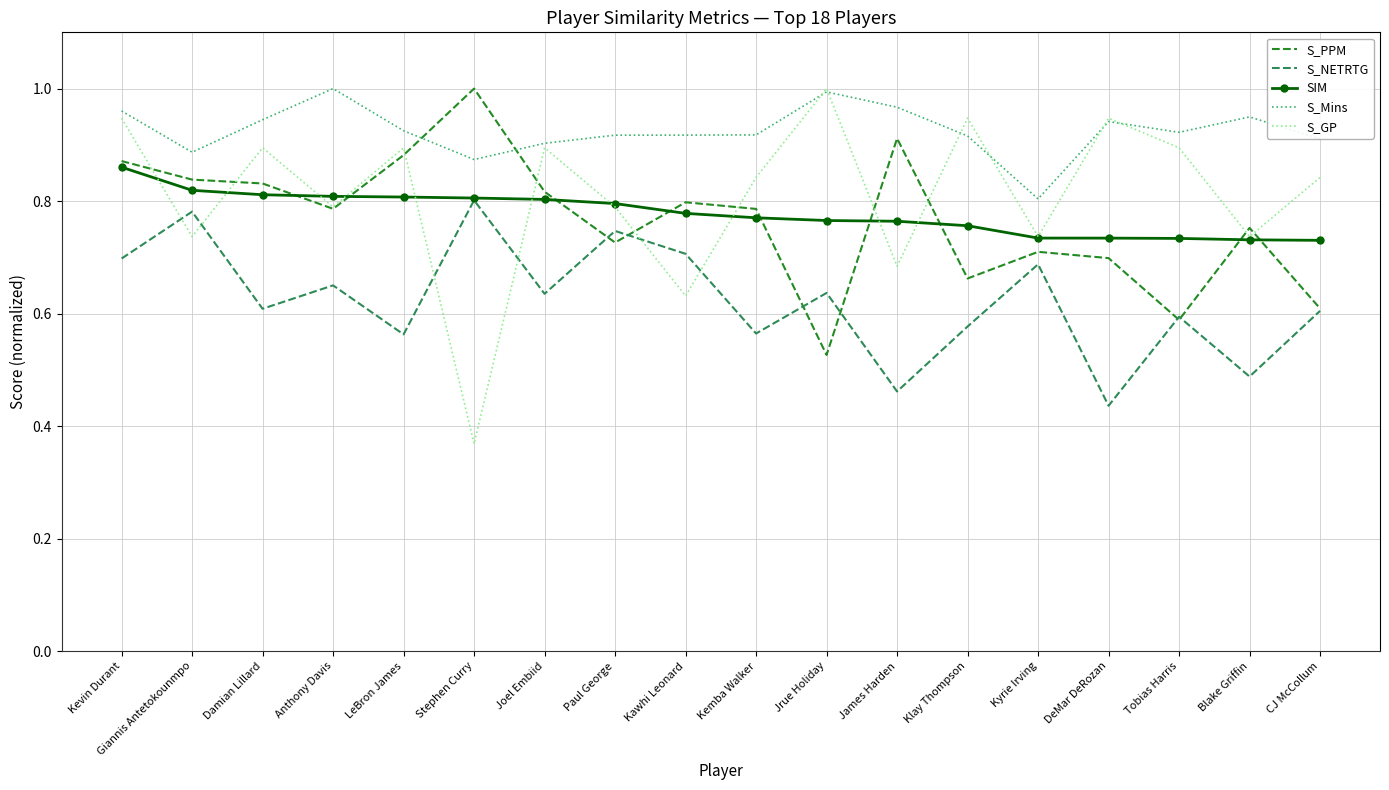

What is the total value across all series at Jrue Holiday?

3.9